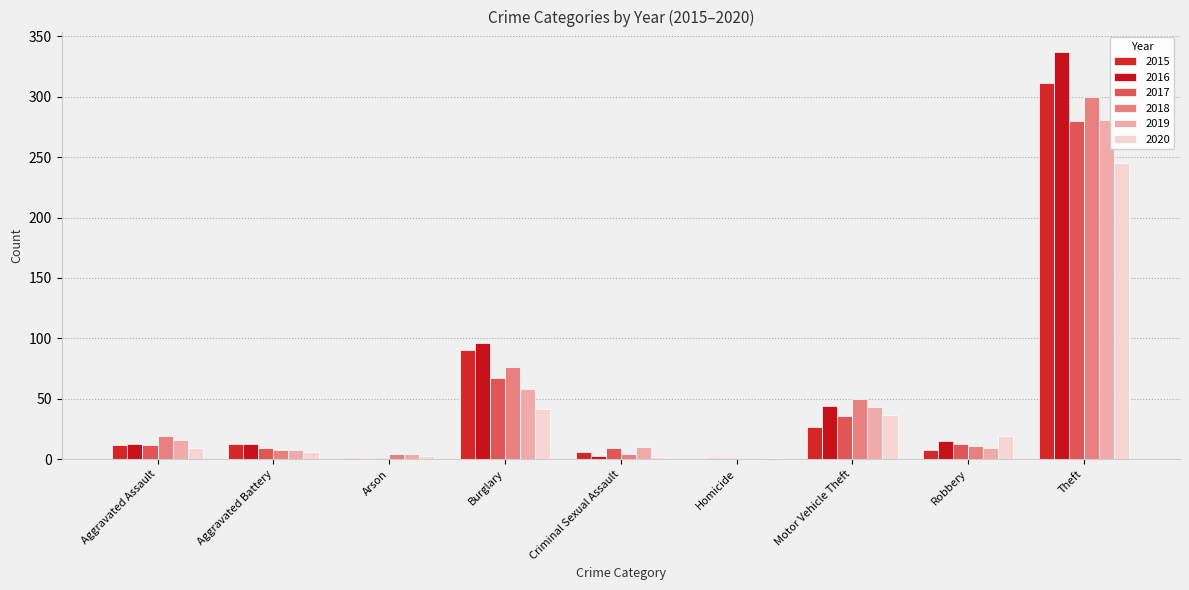

What is the difference between the highest and lowest values at Aggravated Assault?

10